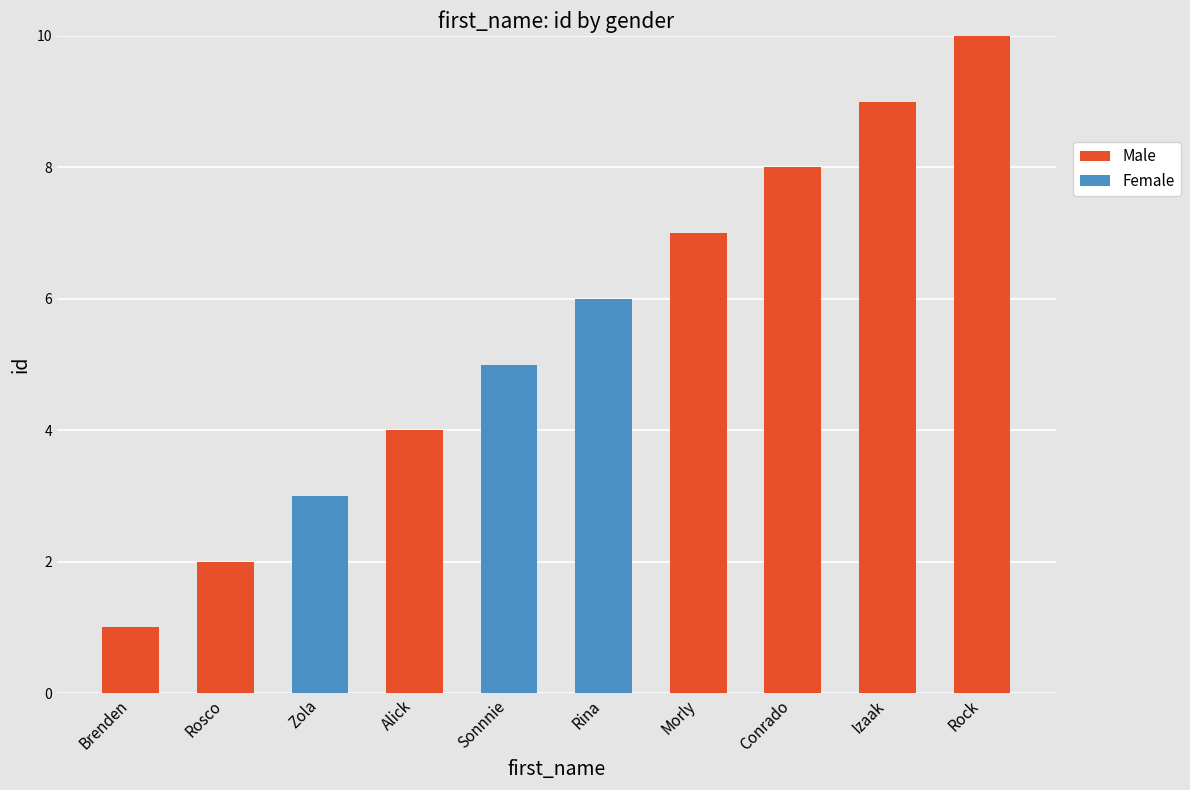

True or false: Male has a value of 0 at Rina.

True